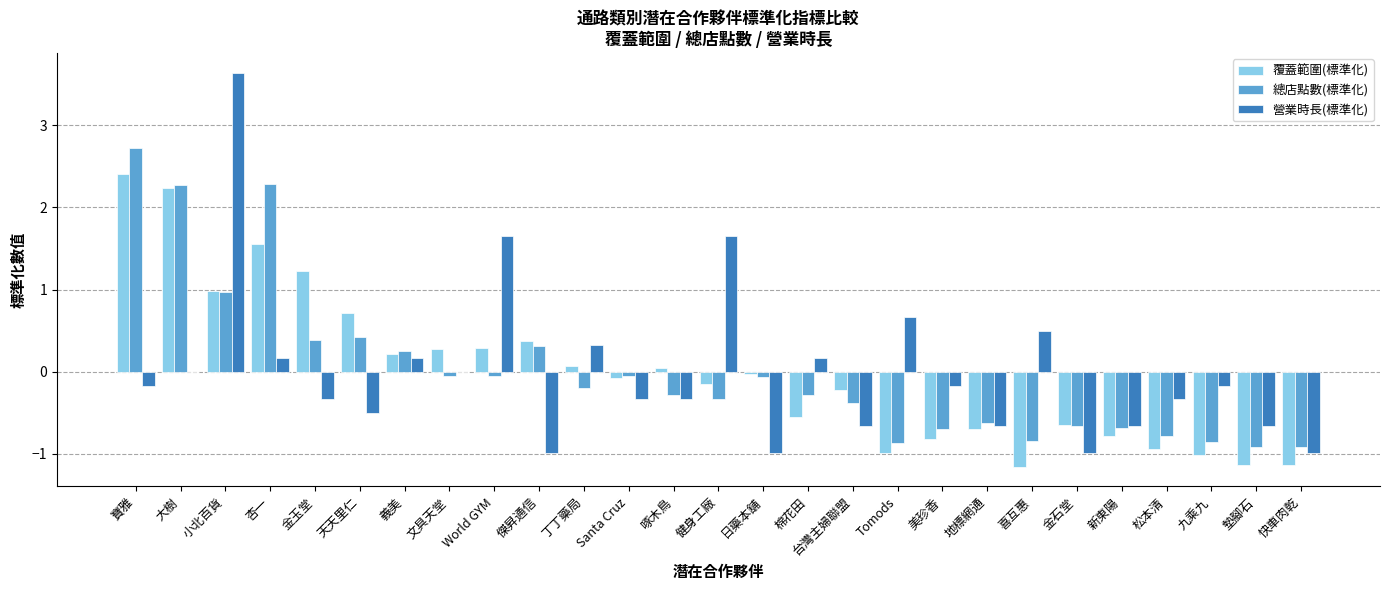

What is the greatest value displayed?

3.6